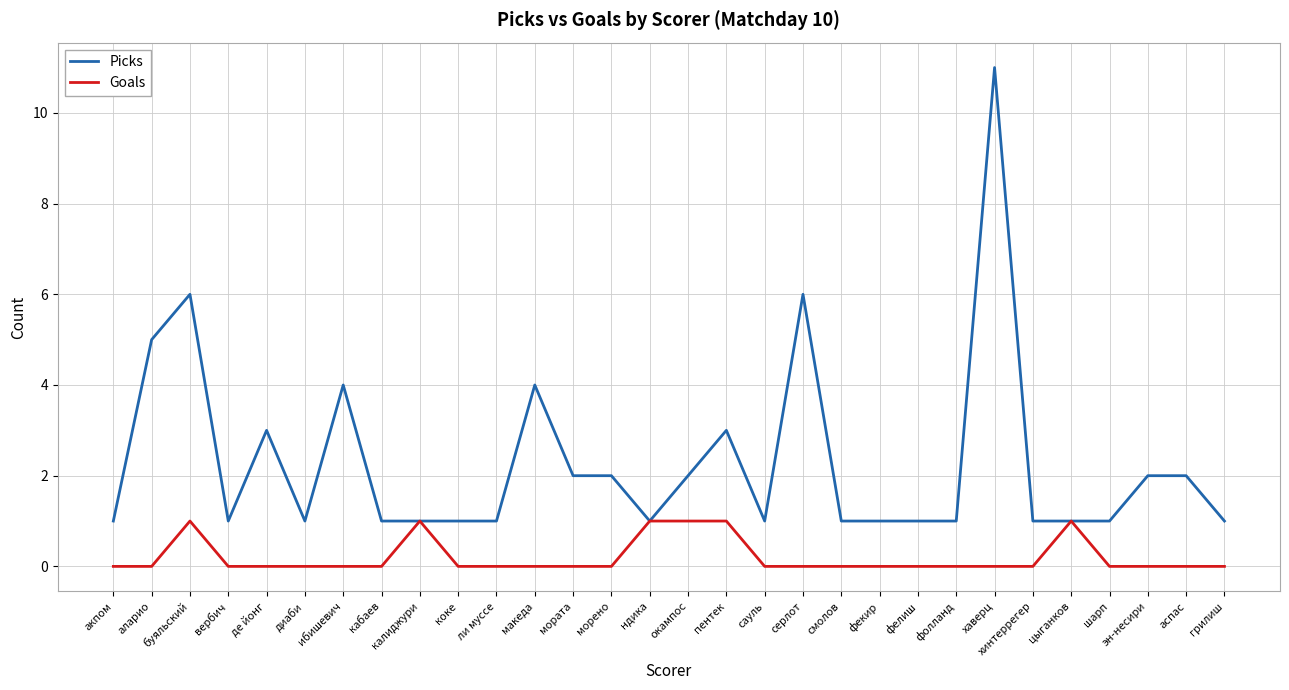

Is it true that Picks equals 1 at морено?

False